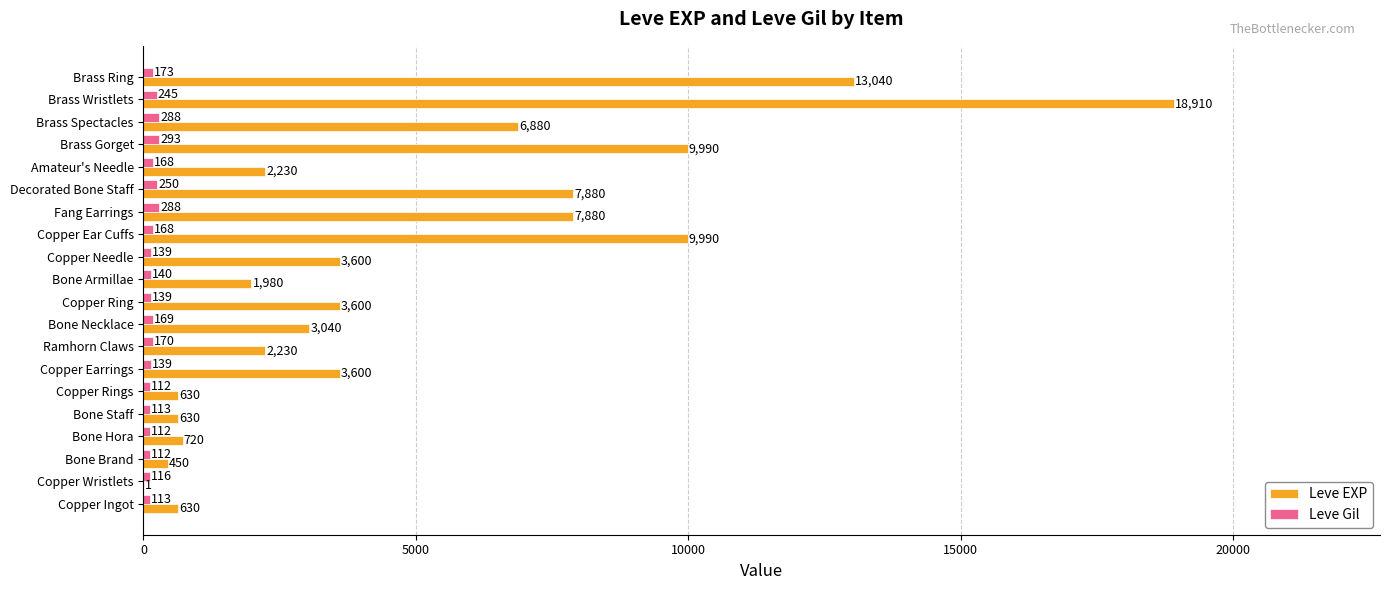

What is the sum of all Leve EXP values?

97911